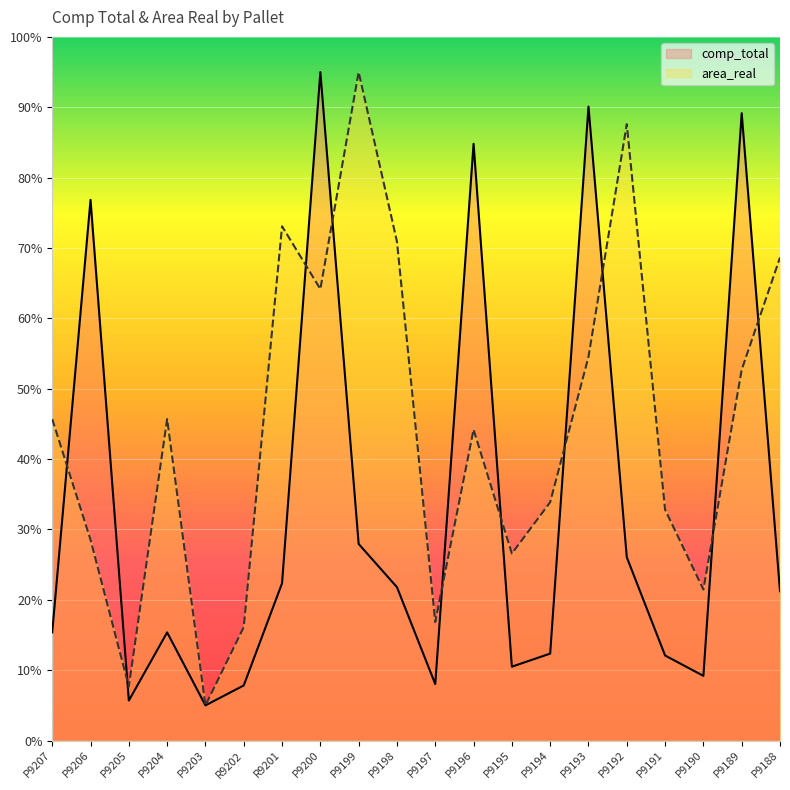

Between P9205 and P9191, which series saw the biggest shift?

area_real